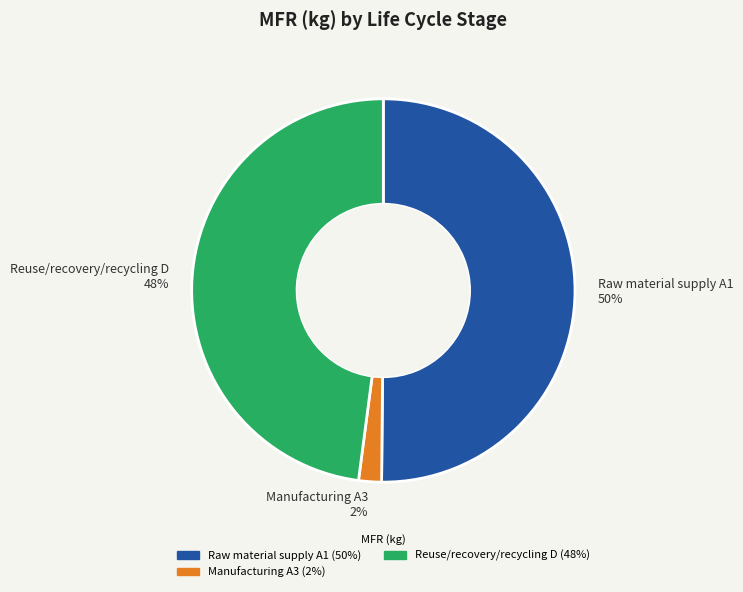

What is the smallest slice in the pie chart?

Manufacturing A3 2%